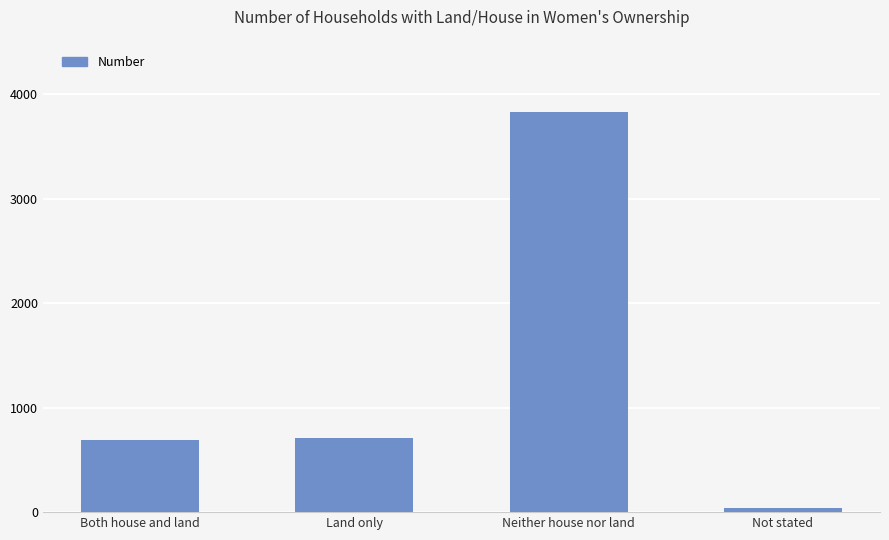

How many values are below 711?

2